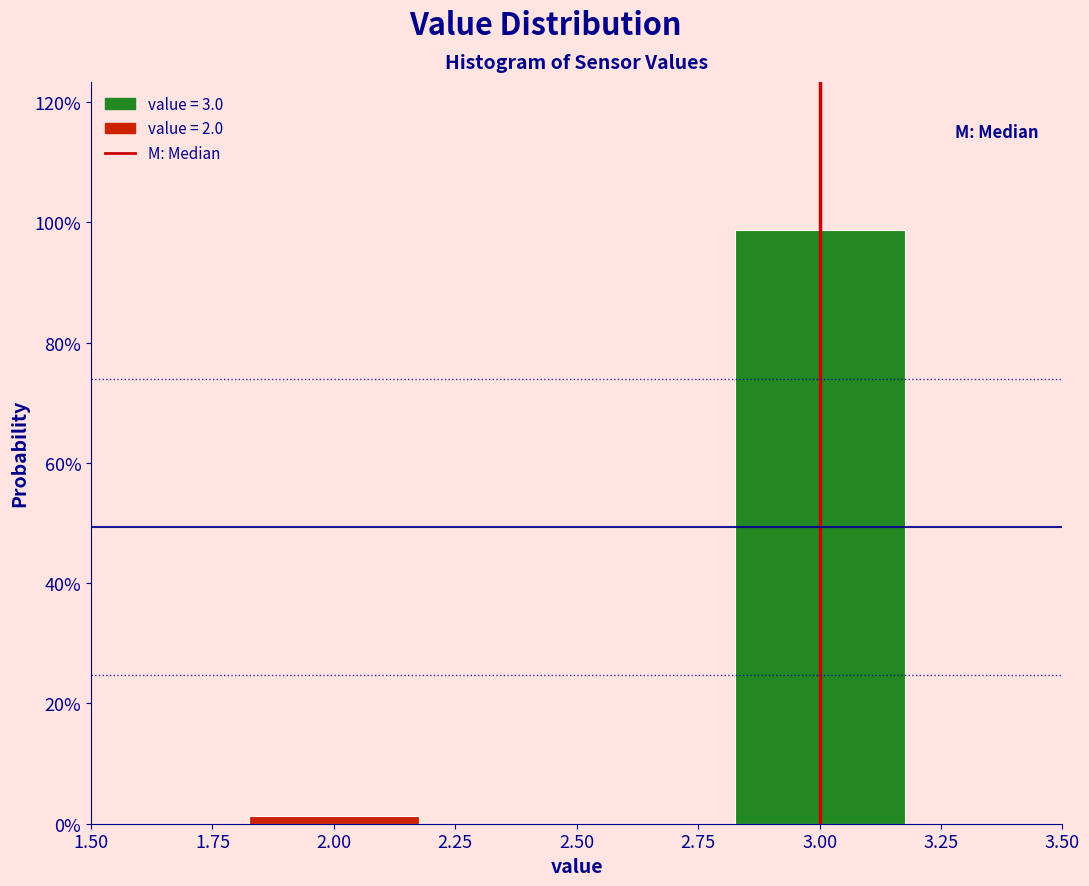

Are the bars horizontal?

No